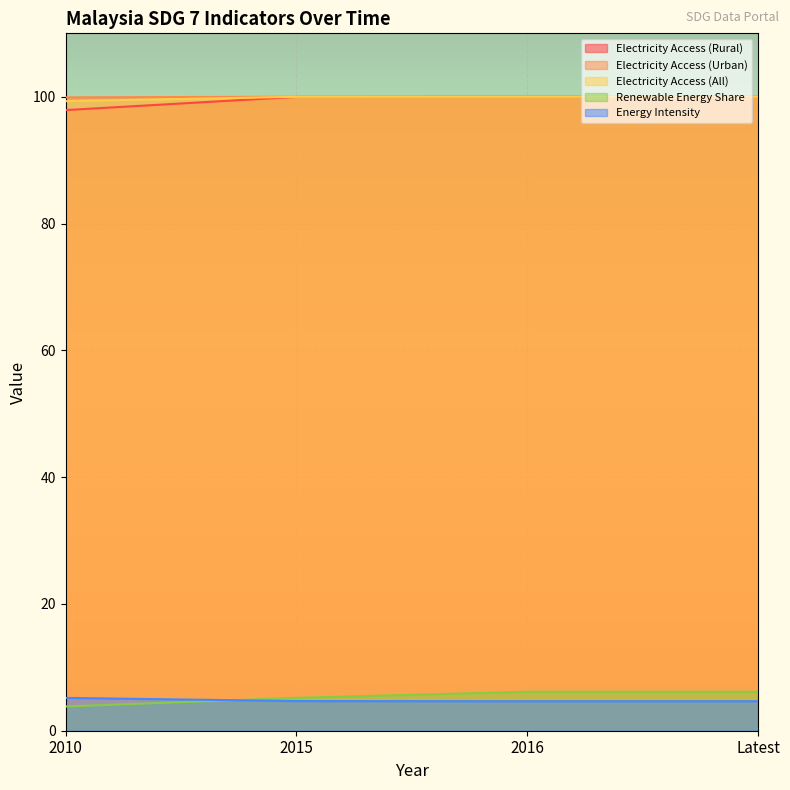

What is the lowest value of the Electricity Access (Urban) series?

99.9